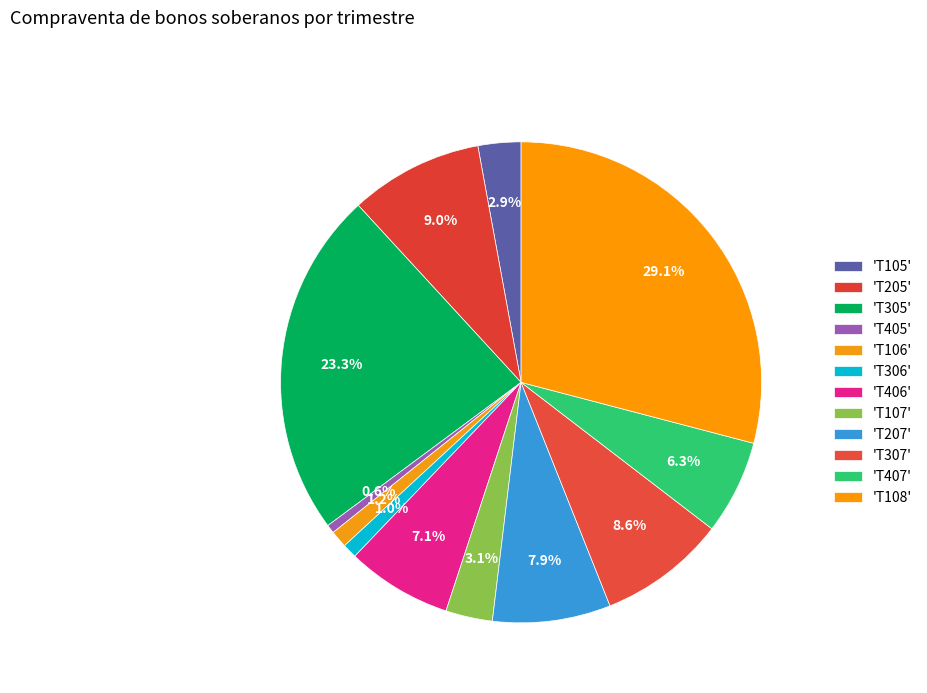

Rank the categories by value from highest to lowest.

T108, T305, T205, T307, T207, T406, T407, T107, T105, T106, T306, T405